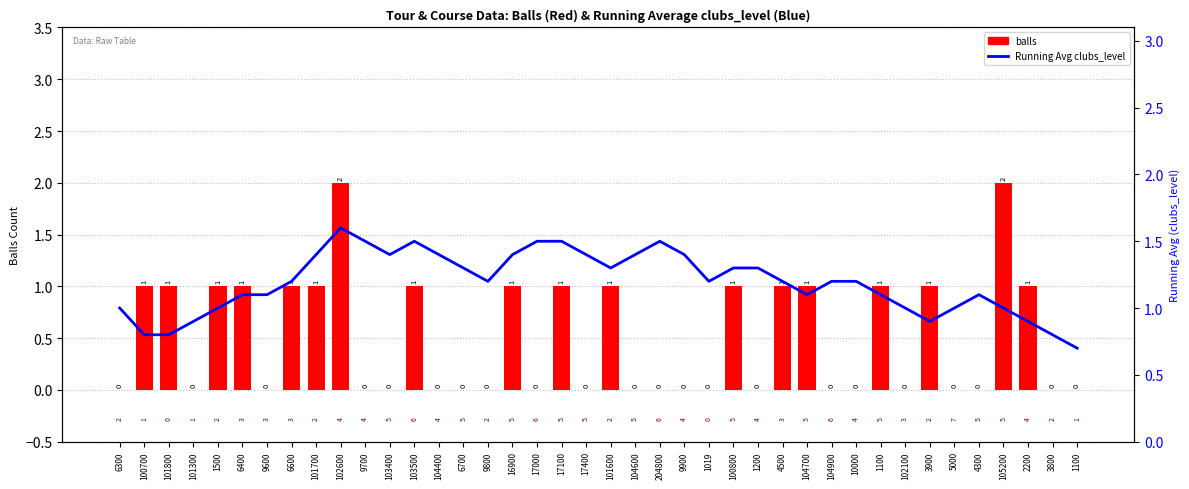

Count the number of categories in the chart.

40